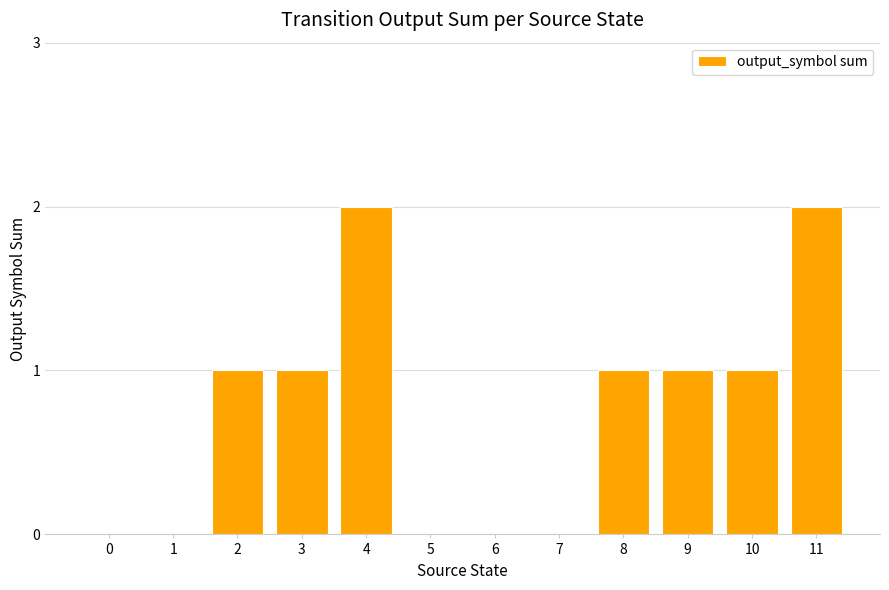

The value at 2 is 1. True or false?

True